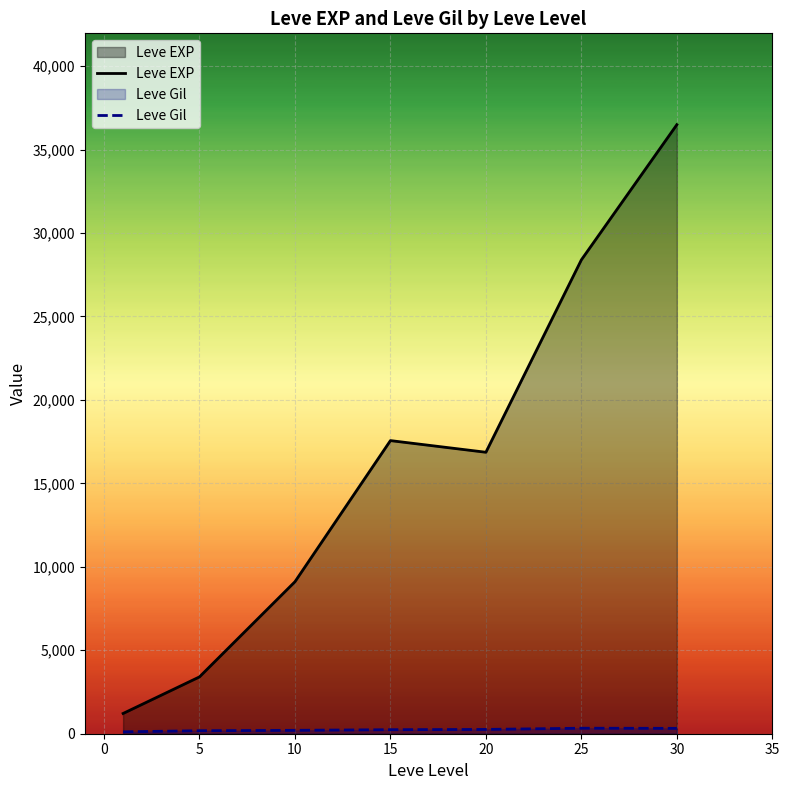

Is the value of Leve EXP at 25 greater than the value of Leve Gil at 25?

Yes